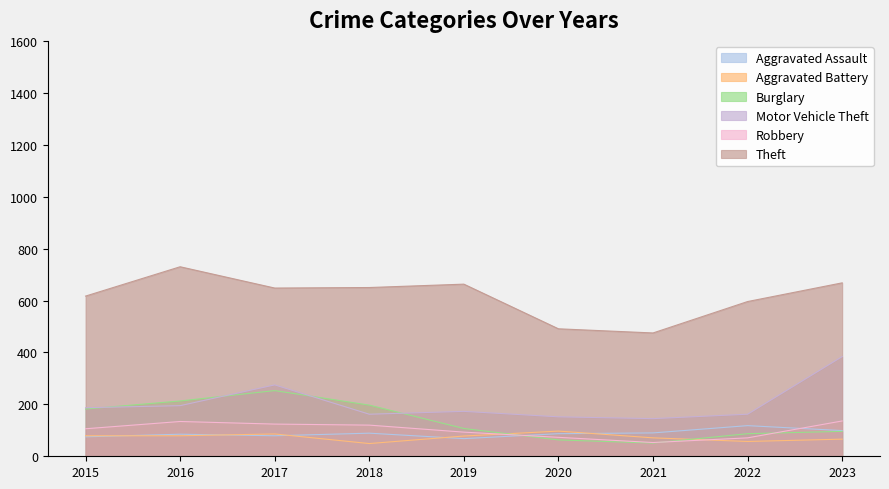

What is the difference between the highest and lowest values at 2017?

569